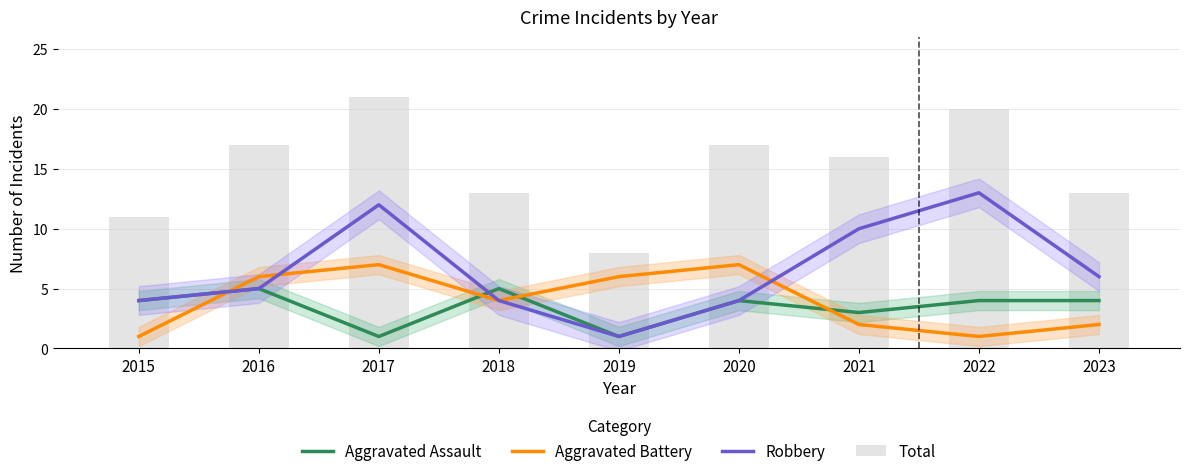

The Aggravated Assault series shows 3 at 2021. True or false?

True